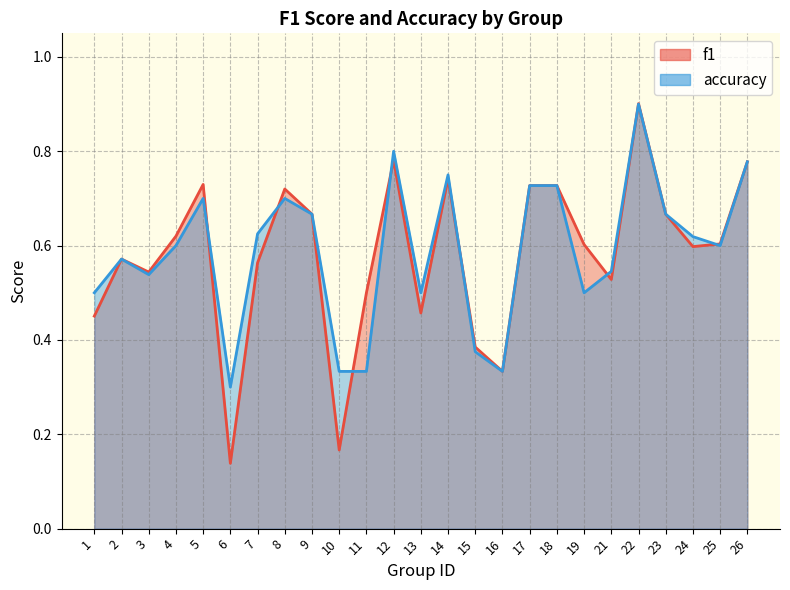

How many interior local peaks does the f1 series have?

6